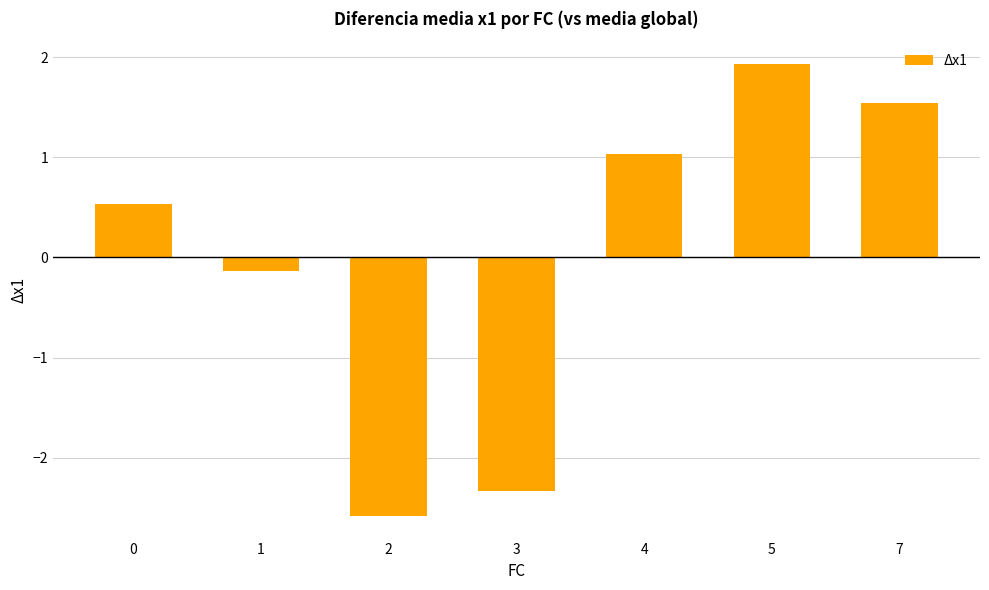

Rank the categories by value from highest to lowest.

5, 7, 4, 0, 1, 3, 2